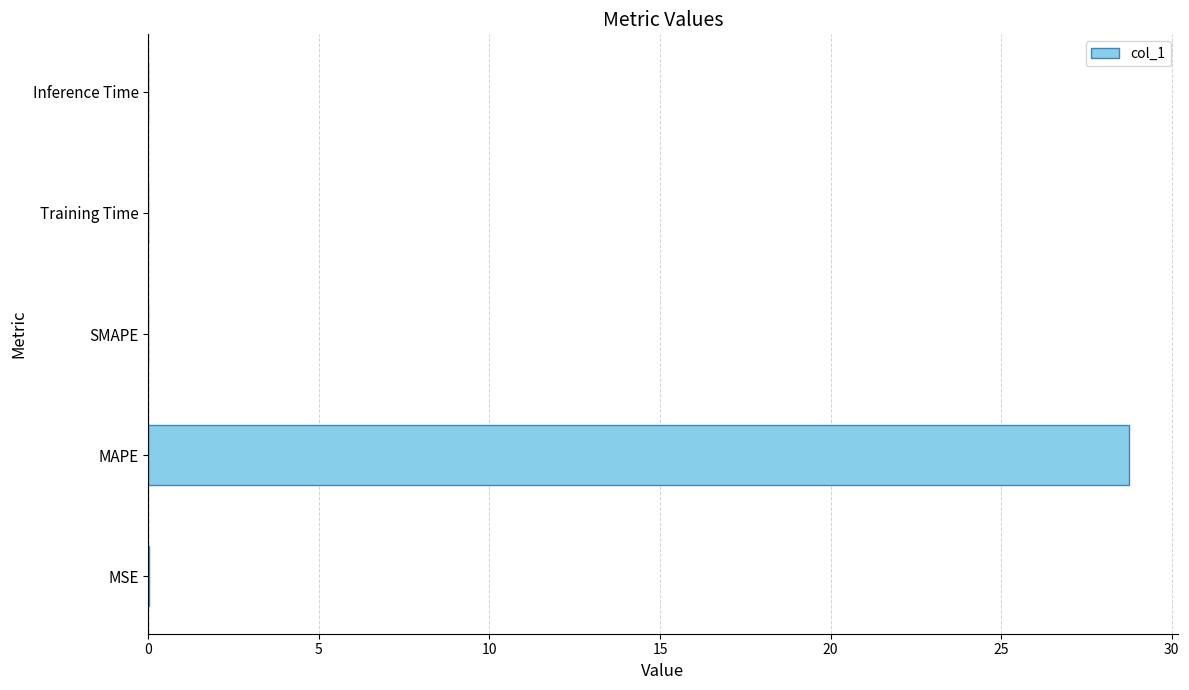

Are the bars horizontal?

Yes